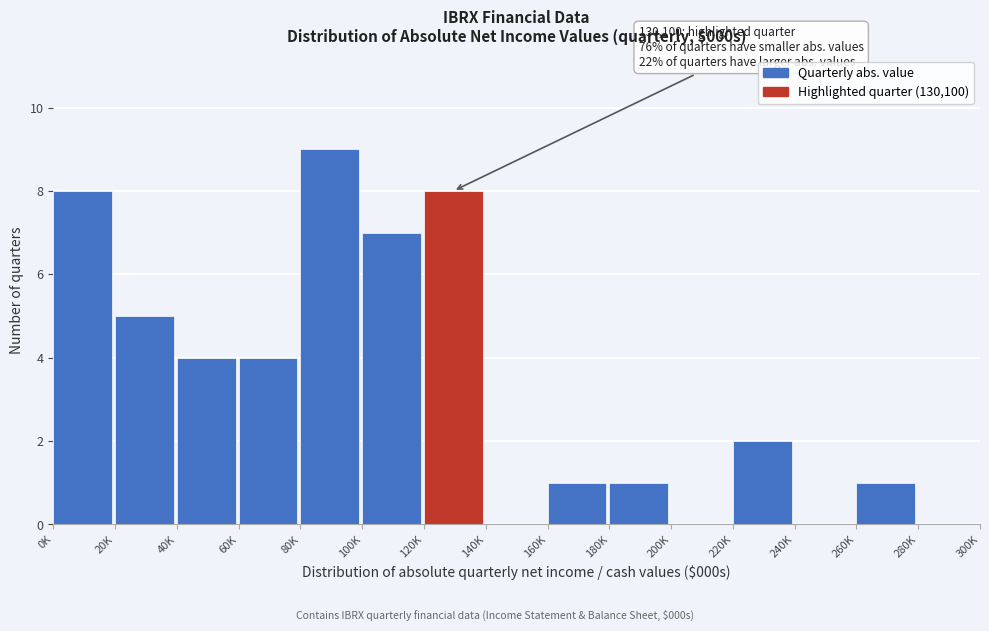

Reading left to right, extract all data points from this chart.

0K=8	20K=5	40K=4	60K=4	80K=9	100K=7	120K=8	140K=0	160K=1	180K=1	200K=0	220K=2	240K=0	260K=1	280K=0